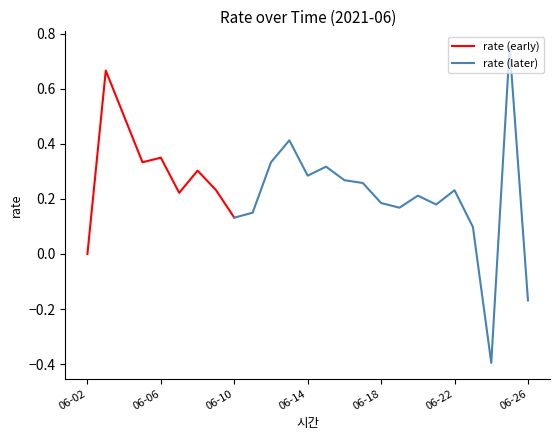

What is the average value?

0.2